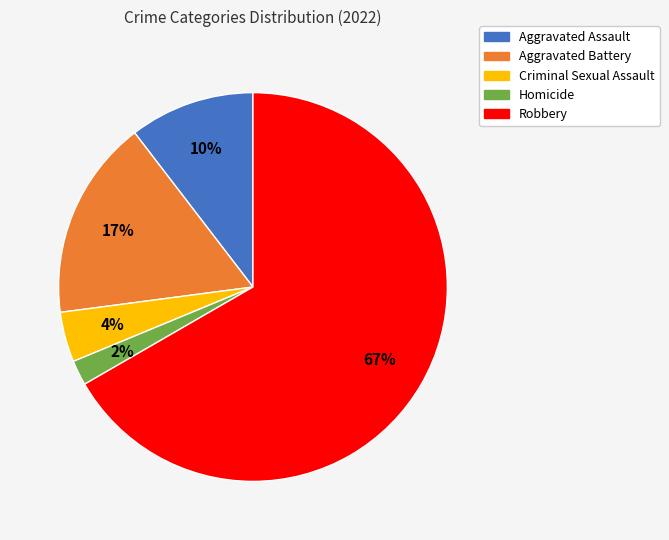

How many segments does this pie chart have?

5